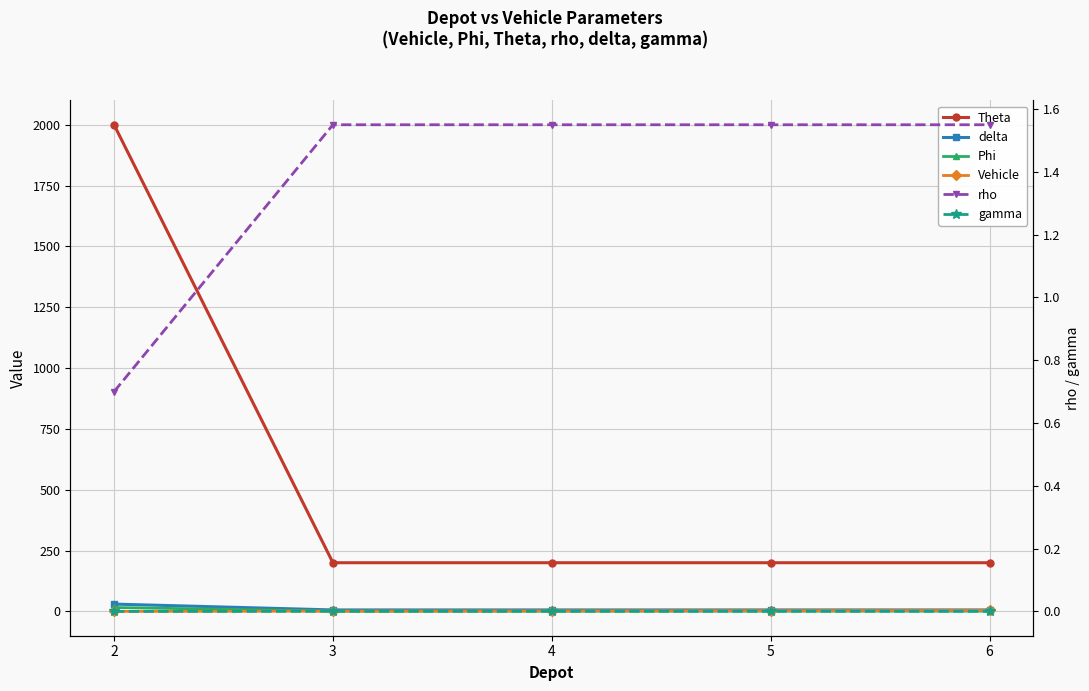

At 6, list the series in order from largest to smallest.

Theta, delta, Vehicle, rho, Phi, gamma